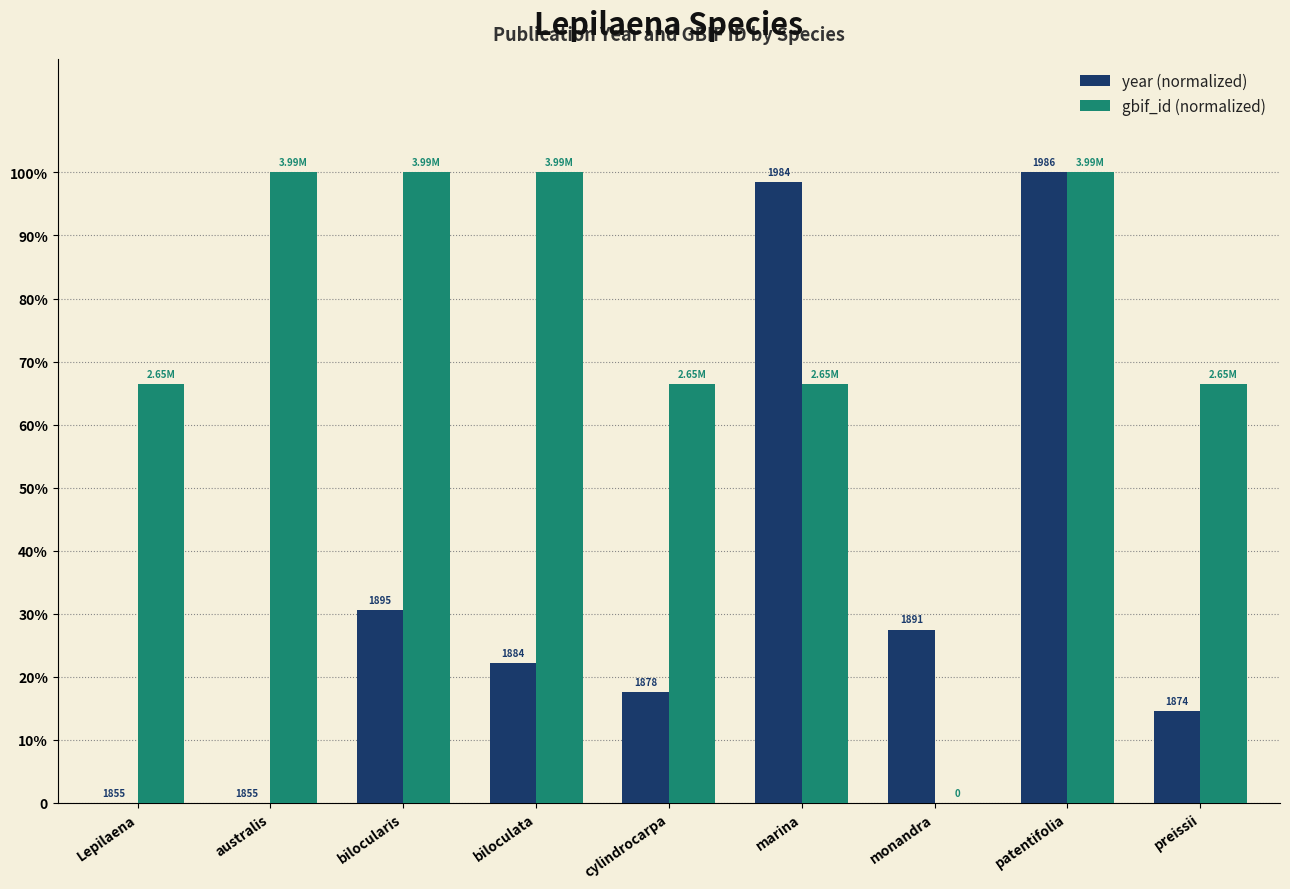

What are all the series names shown in the legend?

year (normalized), gbif_id (normalized)